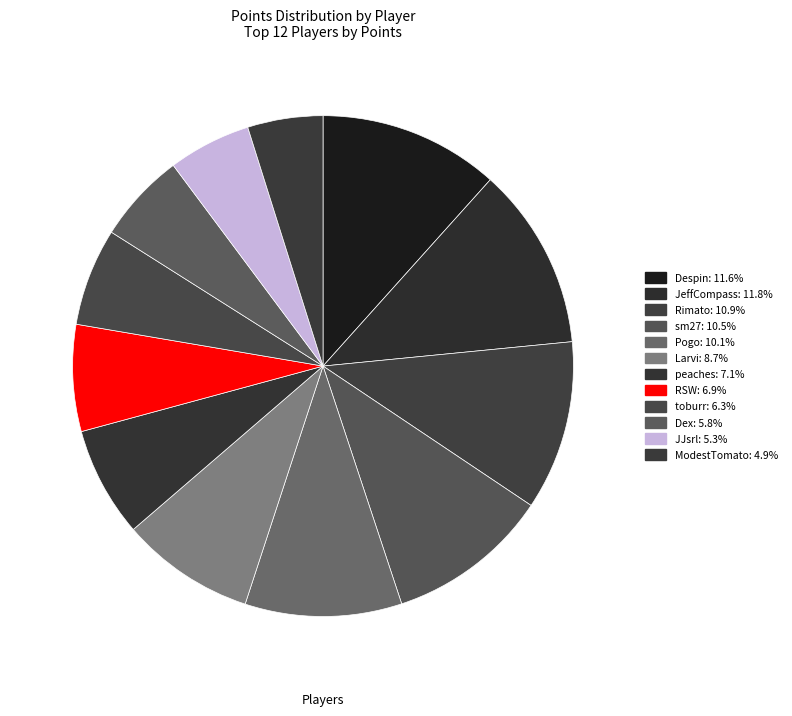

Which slice is the smallest?

ModestTomato